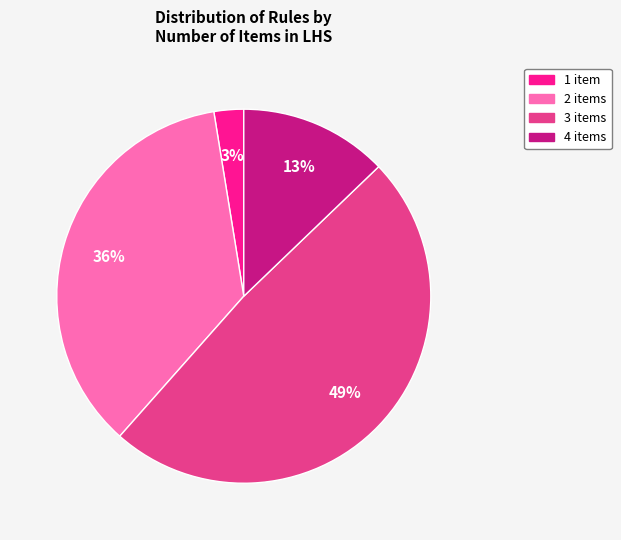

To the nearest percent, what is the difference between the largest and smallest slice percentages?

46%